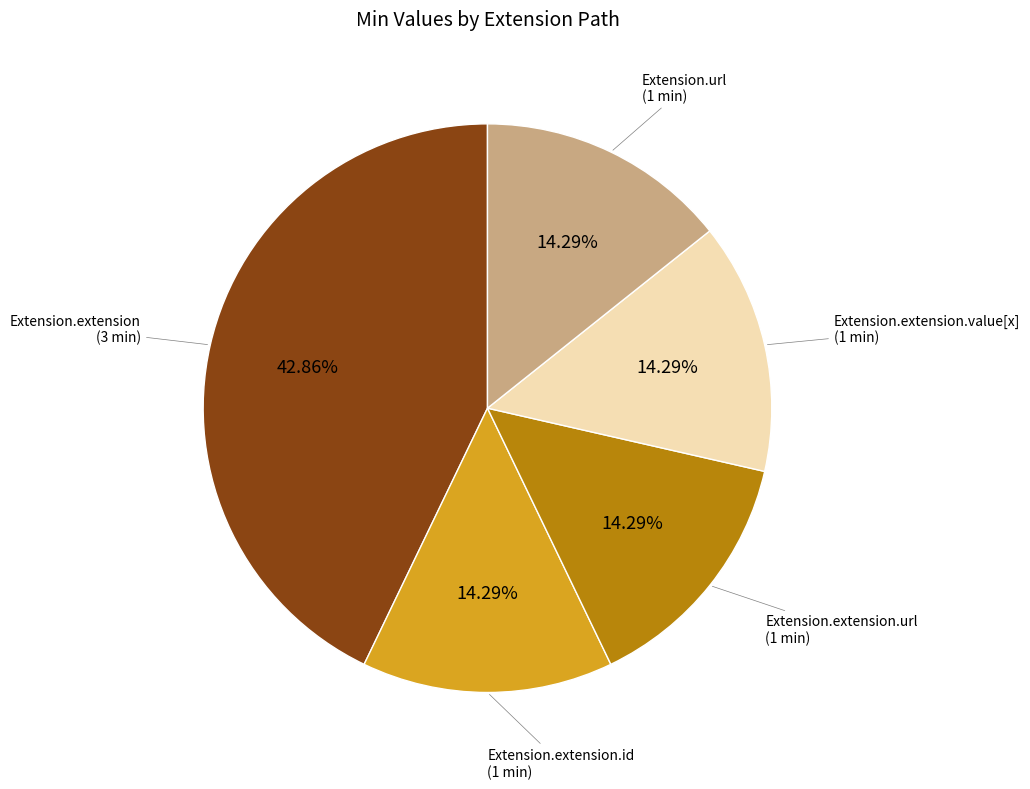

Is there a majority slice in this chart?

No